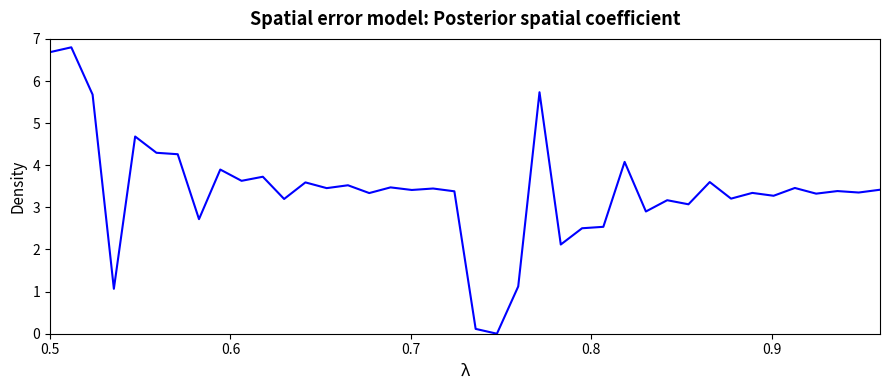

How many interior local peaks (higher than both neighbors) does the data have?

15